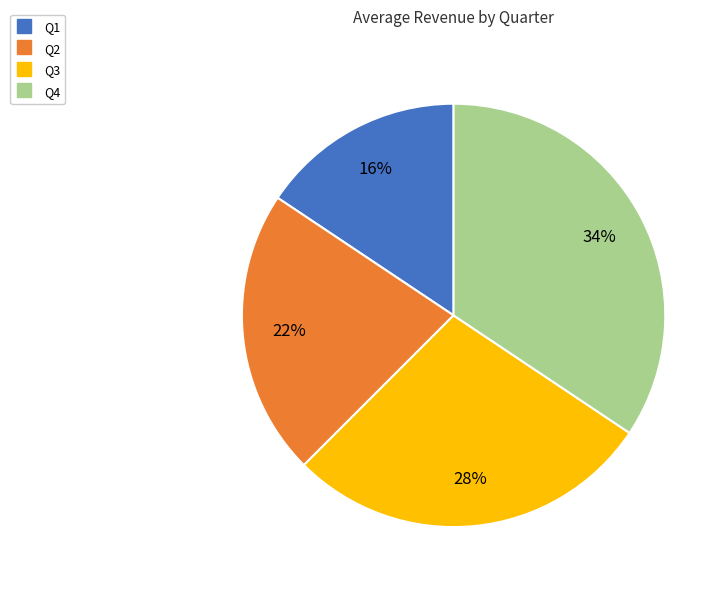

True or false: Q2 accounts for 22% of the total.

True